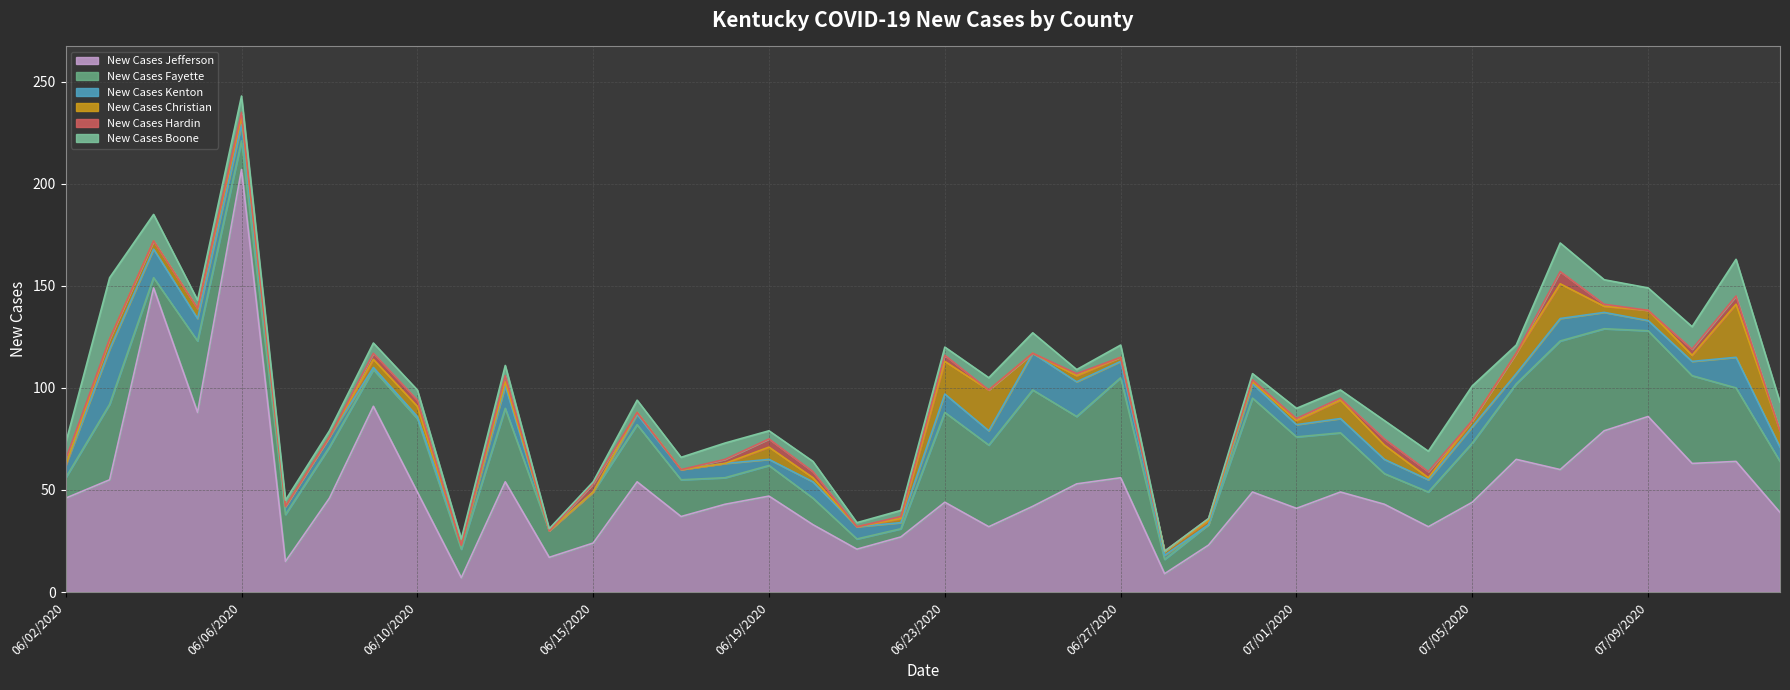

Reading left to right, list all the values displayed in this chart.

New Cases Jefferson: 46	55	149	88	207	15	46	91	49	7	54	17	24	54	37	43	47	33	21	27	44	32	42	53	56	9	23	49	41	49	43	32	44	65	60	79	86	63	64	39
New Cases Fayette: 10	37	5	35	14	23	25	18	36	14	36	13	25	28	18	13	15	13	5	4	44	40	57	33	49	7	10	46	35	29	15	17	29	37	63	50	42	43	36	25
New Cases Kenton: 6	27	14	11	8	4	5	1	1	2	11	0	0	5	5	7	3	8	6	3	9	7	18	17	8	2	0	7	6	7	7	6	8	5	11	8	5	7	15	7
New Cases Christian: 0	5	4	5	4	0	0	4	5	0	2	0	0	1	0	0	6	2	0	2	16	20	0	3	2	2	2	1	2	9	7	1	3	10	17	3	5	3	26	8
New Cases Hardin: 3	0	0	0	2	0	0	3	3	0	3	0	4	0	0	2	4	3	0	1	3	0	0	1	0	0	1	1	1	1	3	3	0	0	6	1	0	3	4	0
New Cases Boone: 8	30	13	4	8	3	3	5	5	3	5	1	1	6	6	8	4	5	2	3	4	6	10	2	6	0	0	3	5	4	9	10	17	4	14	12	11	11	18	14